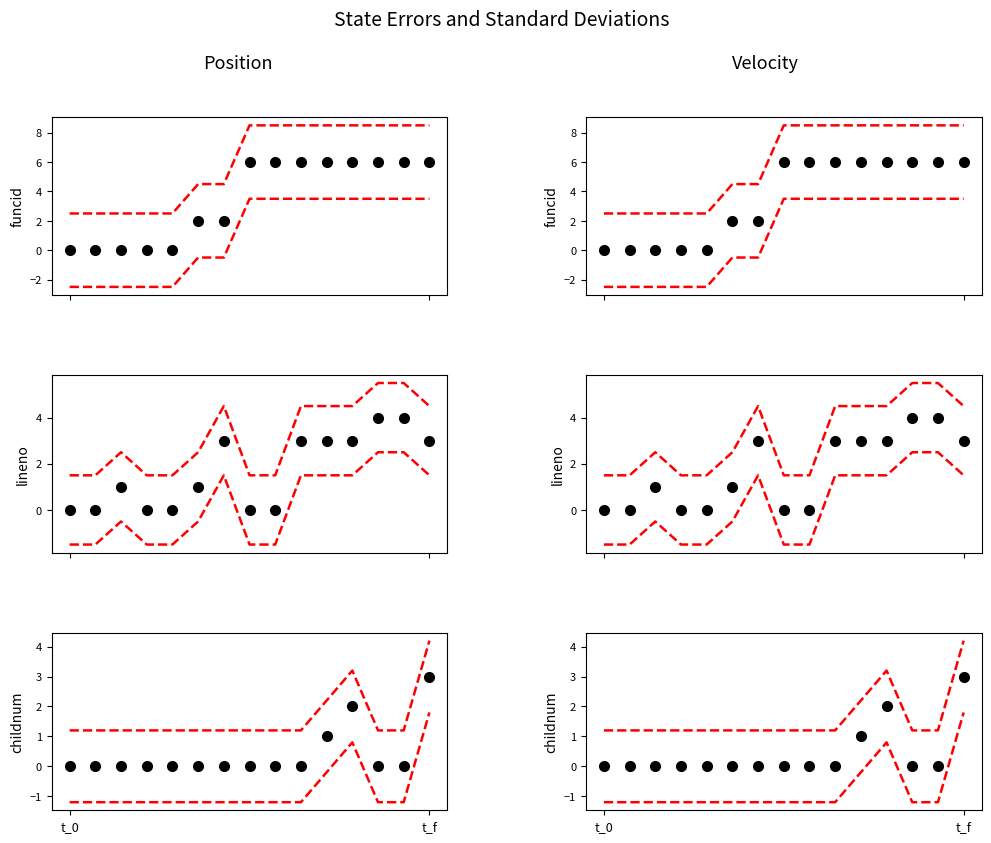

Rank the series by their average value, from highest to lowest.

funcid:int, lineno:int, childnum:int